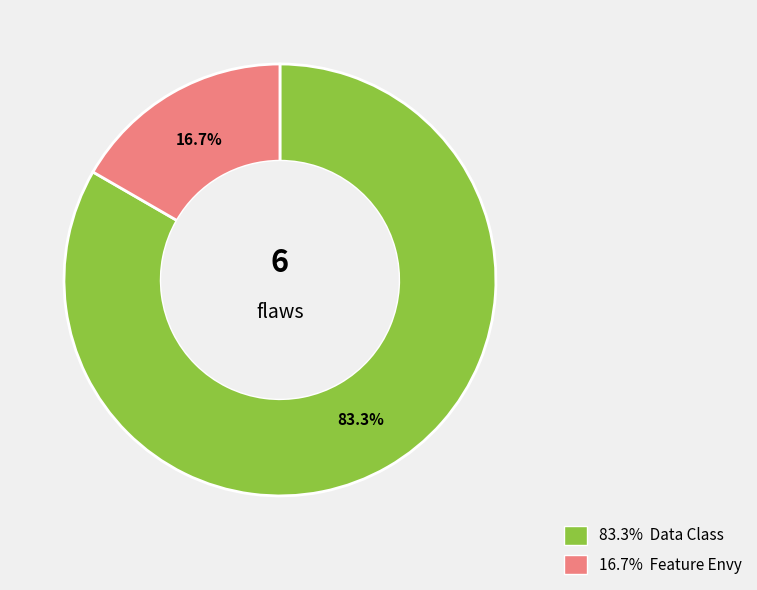

Is there any slice that represents more than half of the pie?

Yes